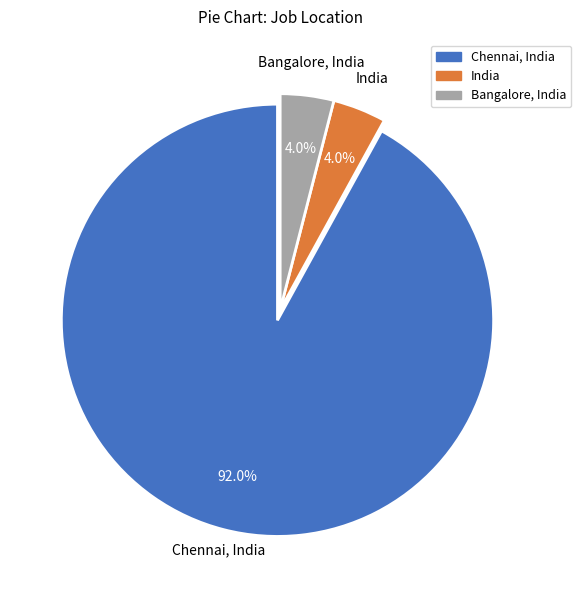

To the nearest percent, what portion does India represent?

4%